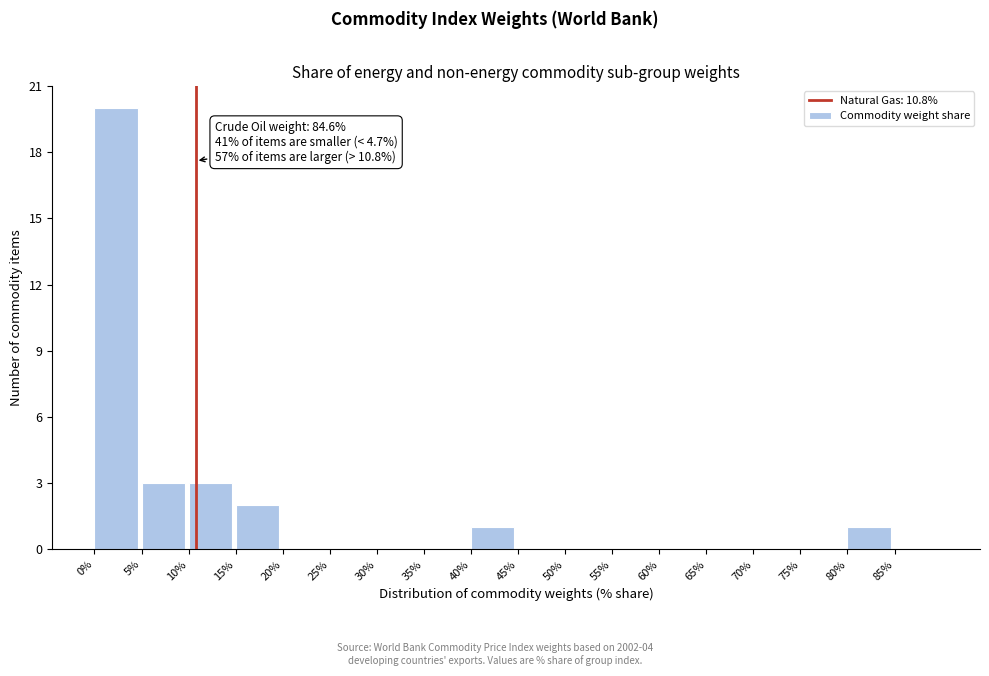

Which range on the x-axis has the tallest bar?

0 to 5